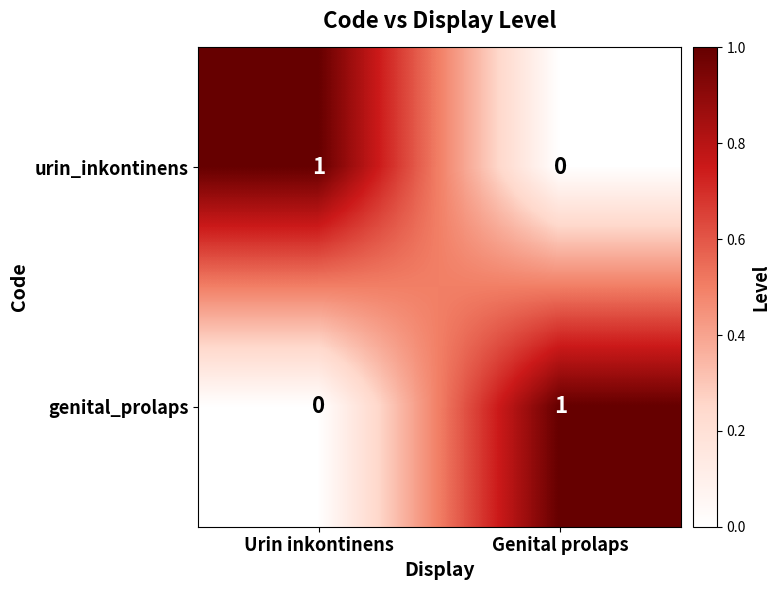

What is the maximum value shown in the chart?

1